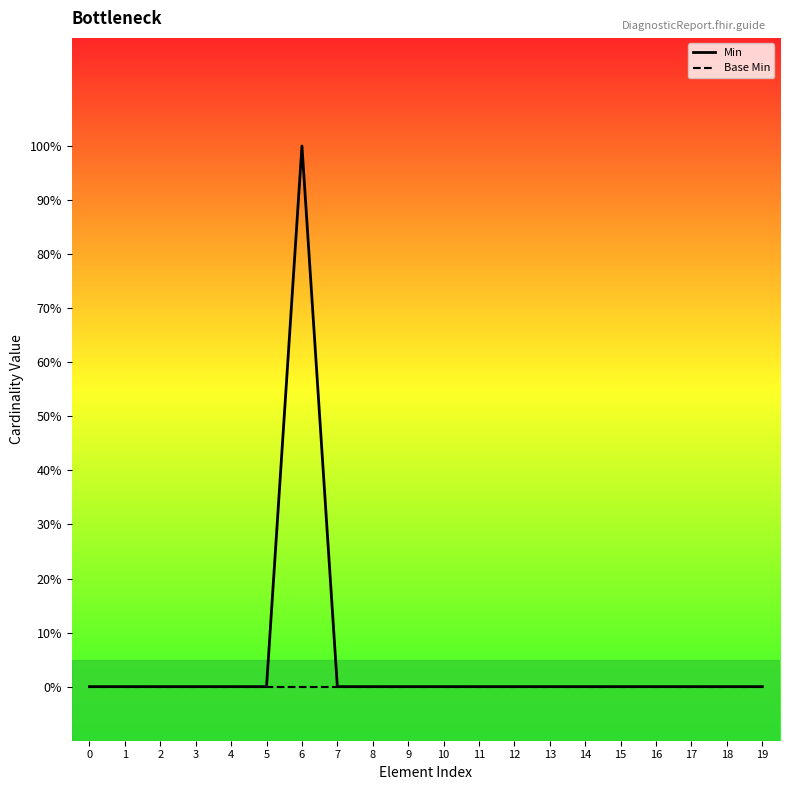

Reading left to right, what are all the values shown in this chart?

Min: 0	0	0	0	0	0	1	0	0	0	0	0	0	0	0	0	0	0	0	0
Base Min: 0	0	0	0	0	0	0	0	0	0	0	0	0	0	0	0	0	0	0	0